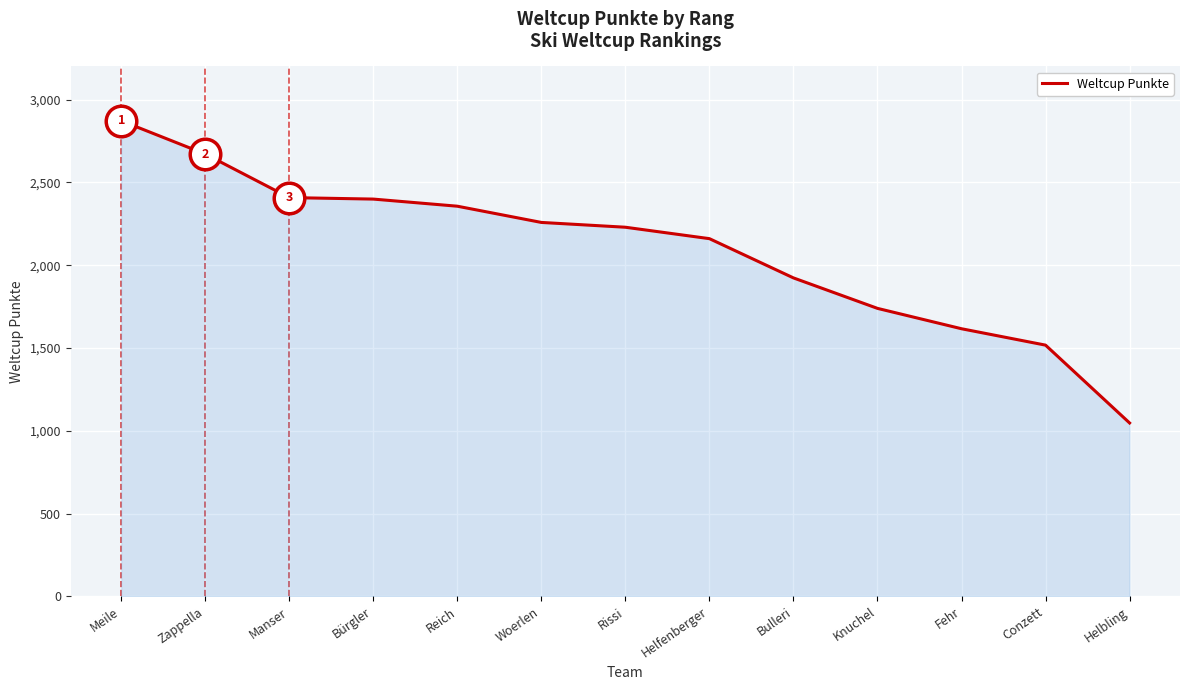

The chart shows a value of 1517 at Conzett. True or false?

True